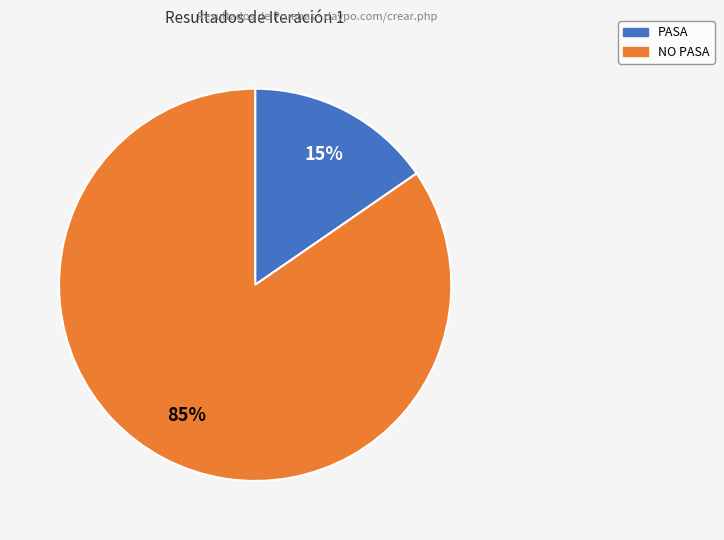

Combined, do NO PASA and PASA account for over 50%?

Yes